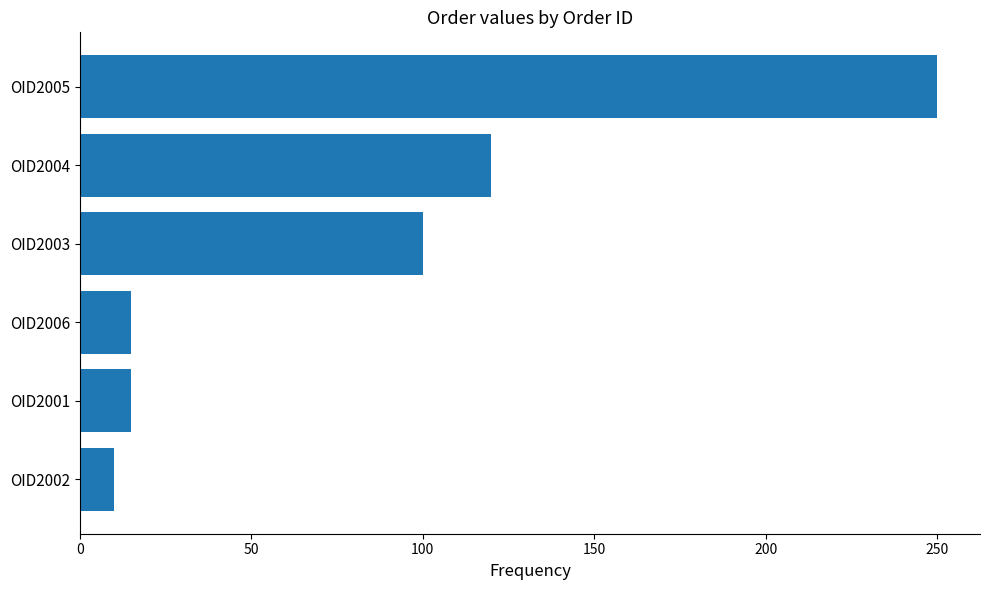

What is the difference between the maximum and minimum values?

240